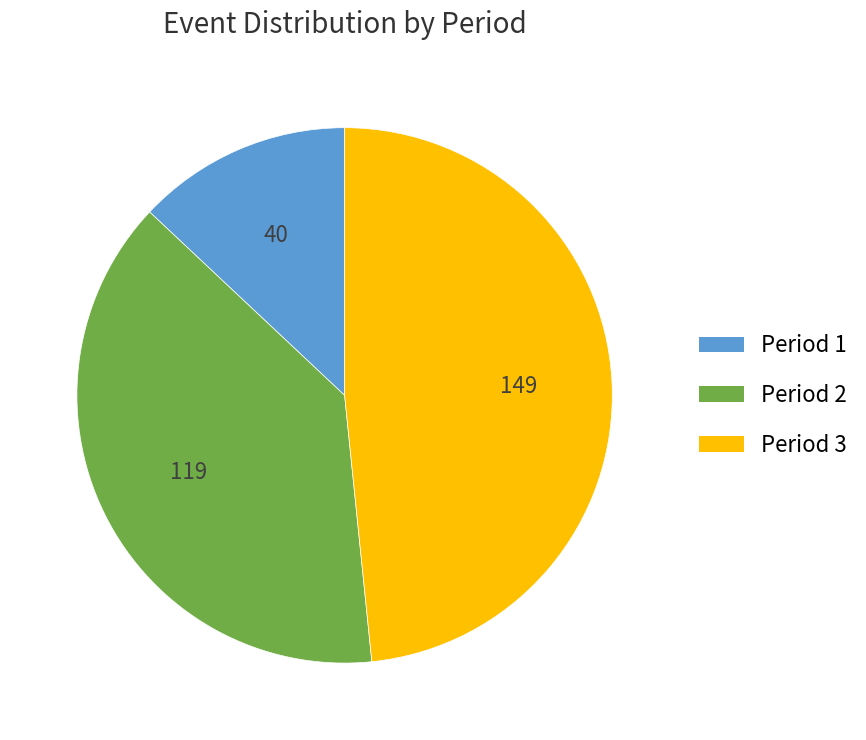

The Period 3 slice represents 60% of the pie. True or false?

False